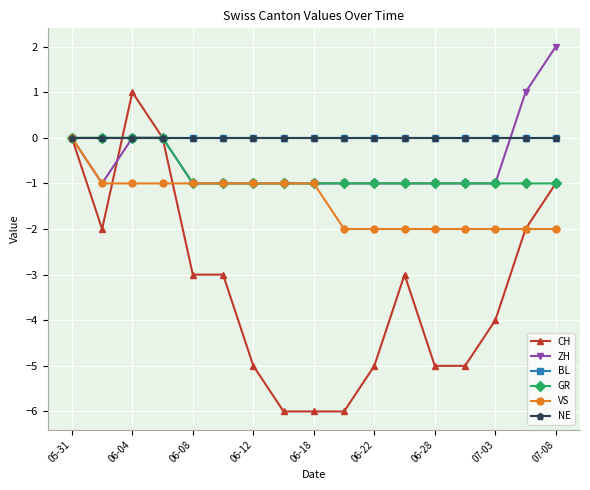

How many distinct data groups are displayed?

6